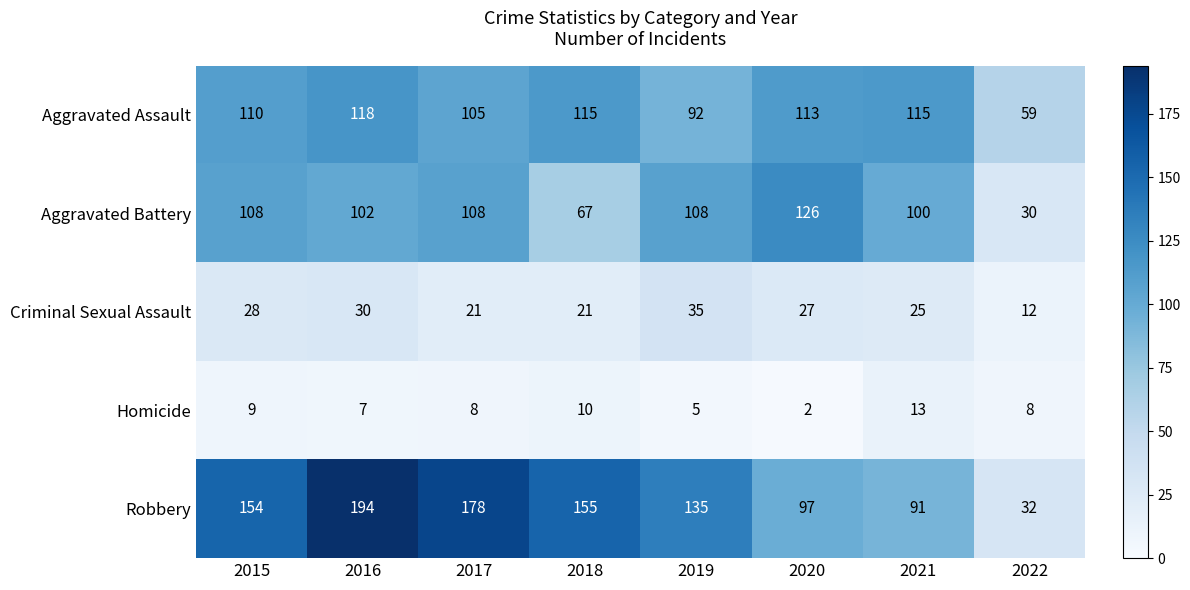

Which series has the widest spread of values?

Robbery